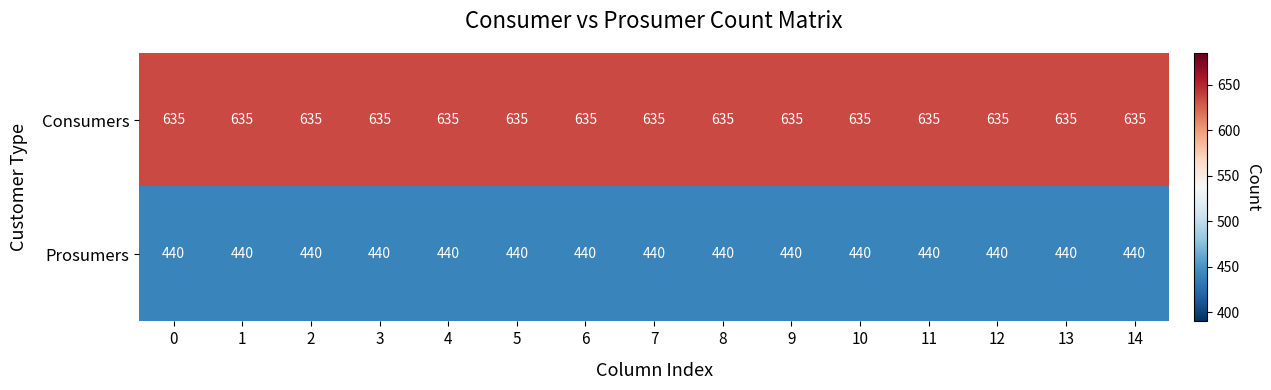

Rank the series by their average value, from highest to lowest.

Consumers, Prosumers